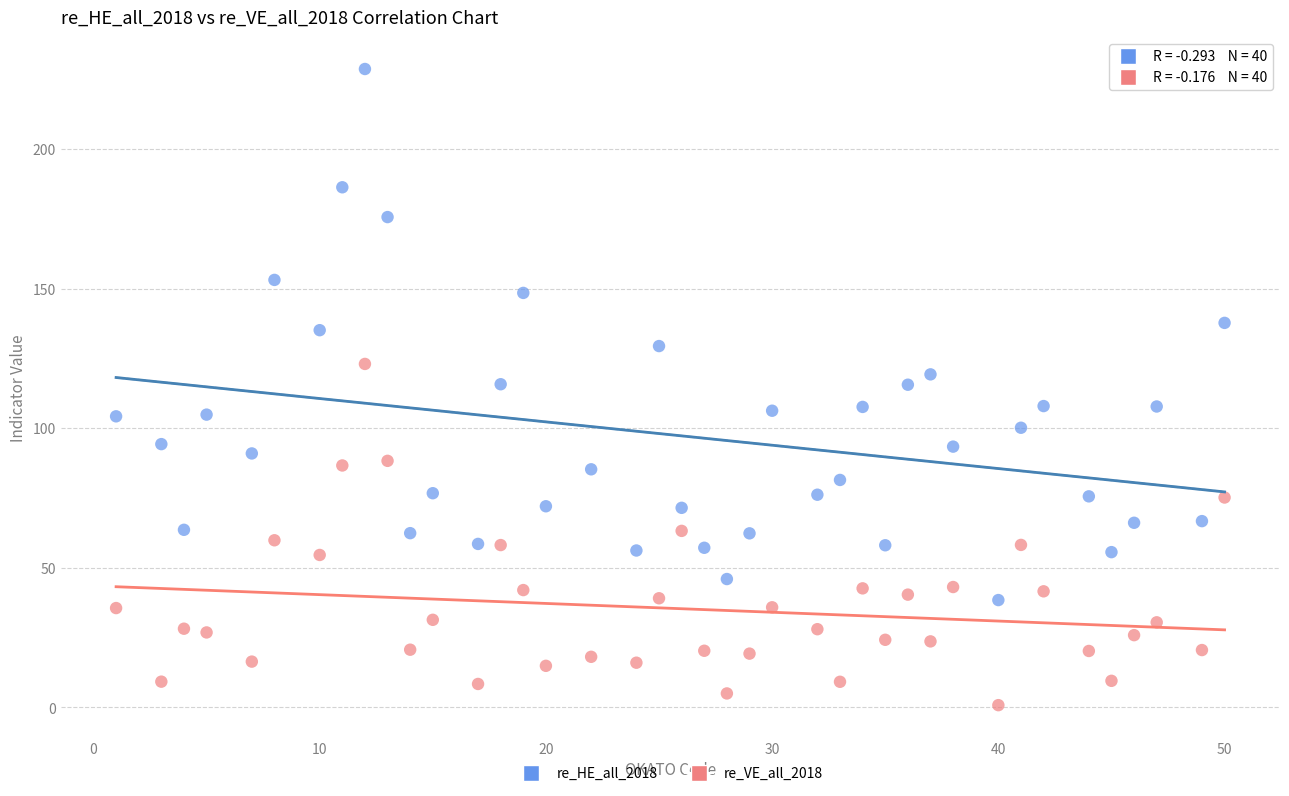

Which series contains the lowest Y value?

re_VE_all_2018